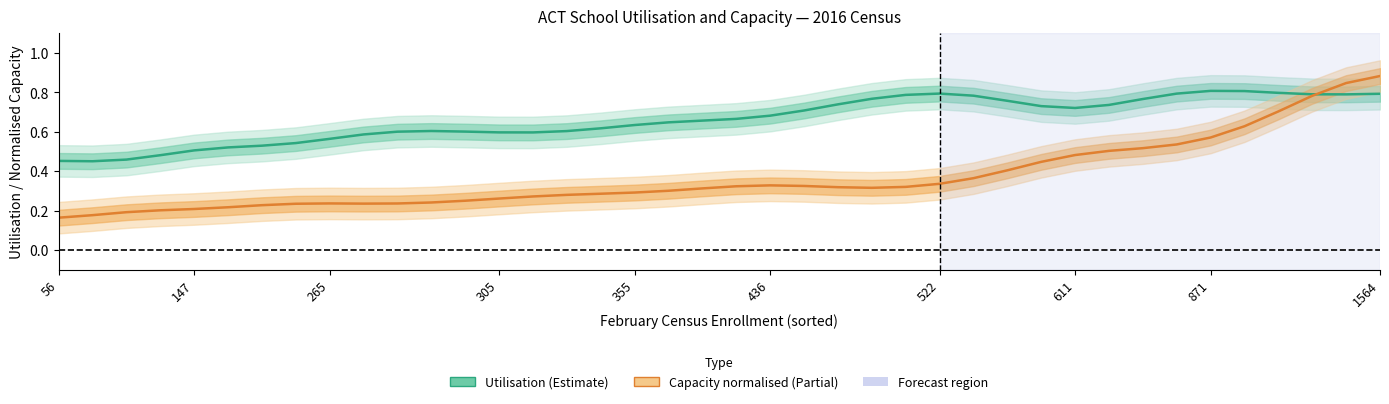

How many lines are shown in the chart?

2